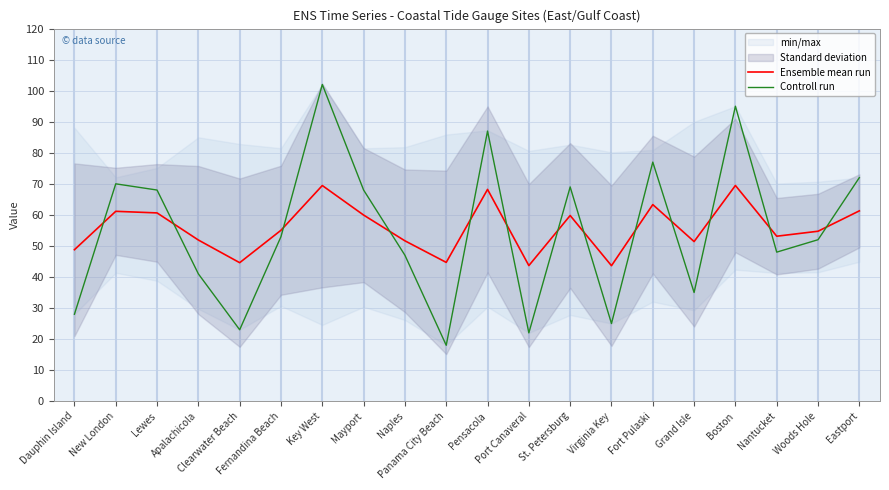

Does the chart display data point markers on the line(s)?

No